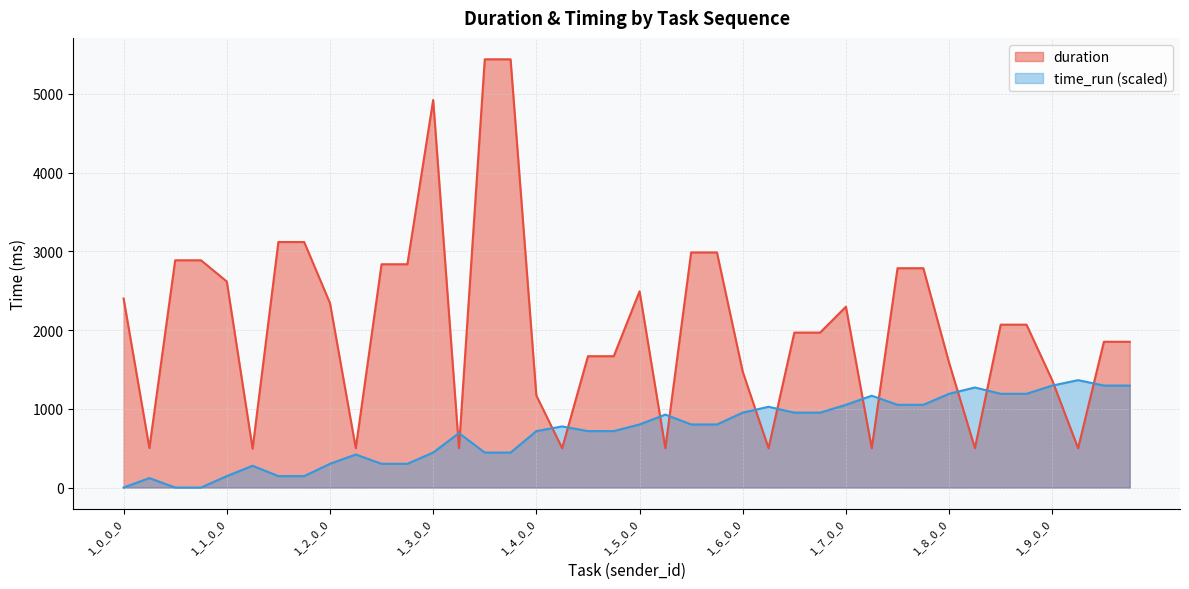

Which series has the largest total across all categories?

duration